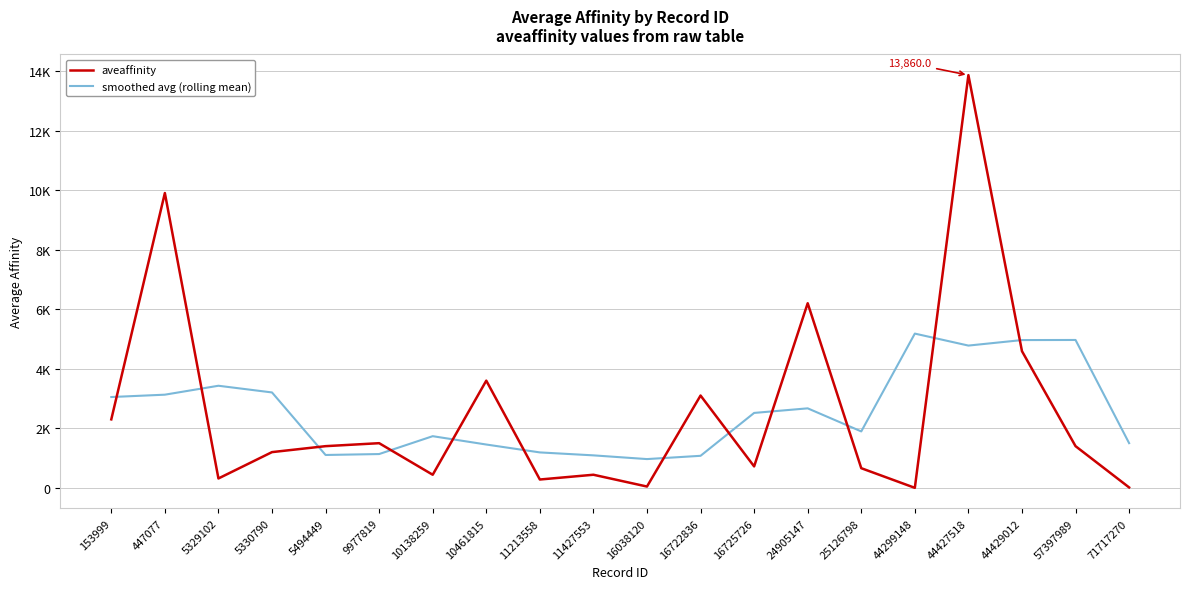

What are all the series names shown in the legend?

aveaffinity, smoothed avg (rolling mean)